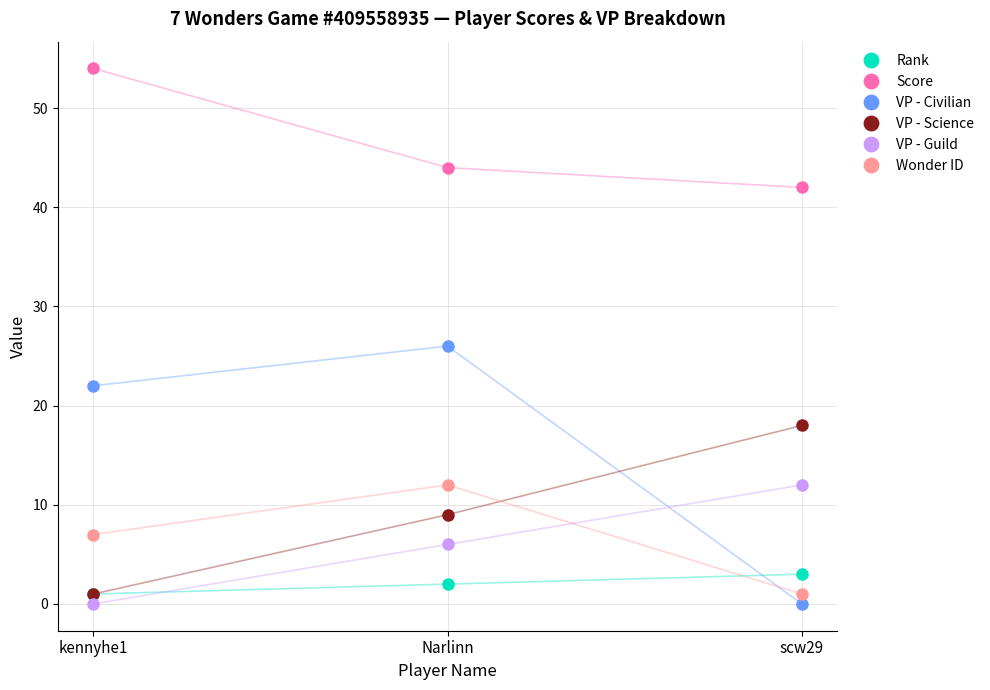

Reading left to right, what are all the values shown in this chart?

Rank: 1	2	3
Score: 54	44	42
VP - Civilian: 22	26	0
VP - Science: 1	9	18
VP - Guild: 0	6	12
Wonder ID: 7	12	1